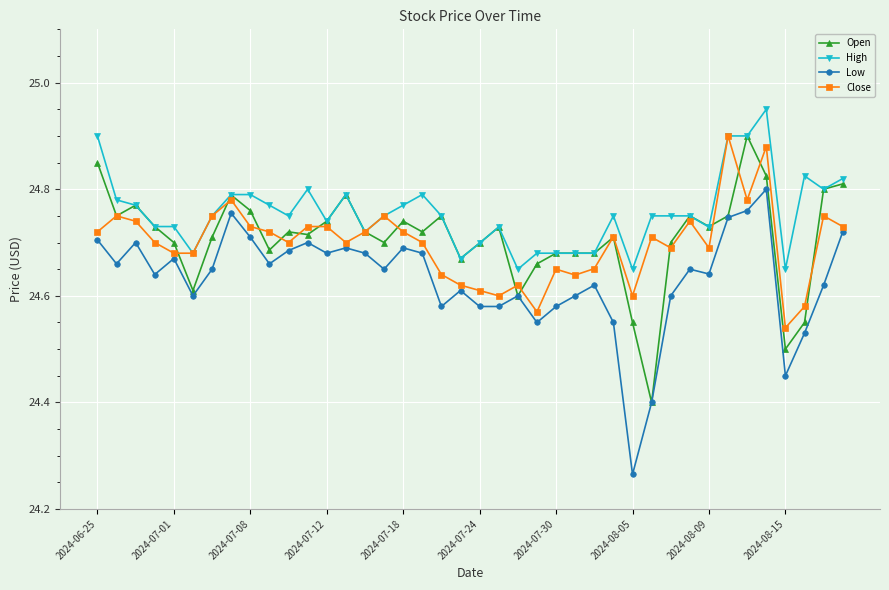

What is the difference between the maximum and minimum values in the High series?

0.3